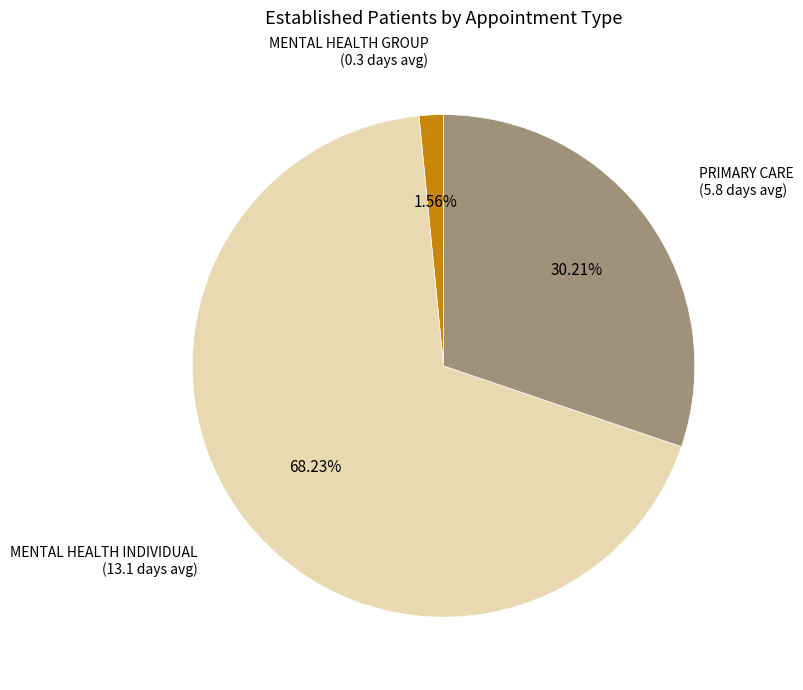

To the nearest percent, what is the combined percentage of MENTAL HEALTH GROUP and PRIMARY CARE?

32%